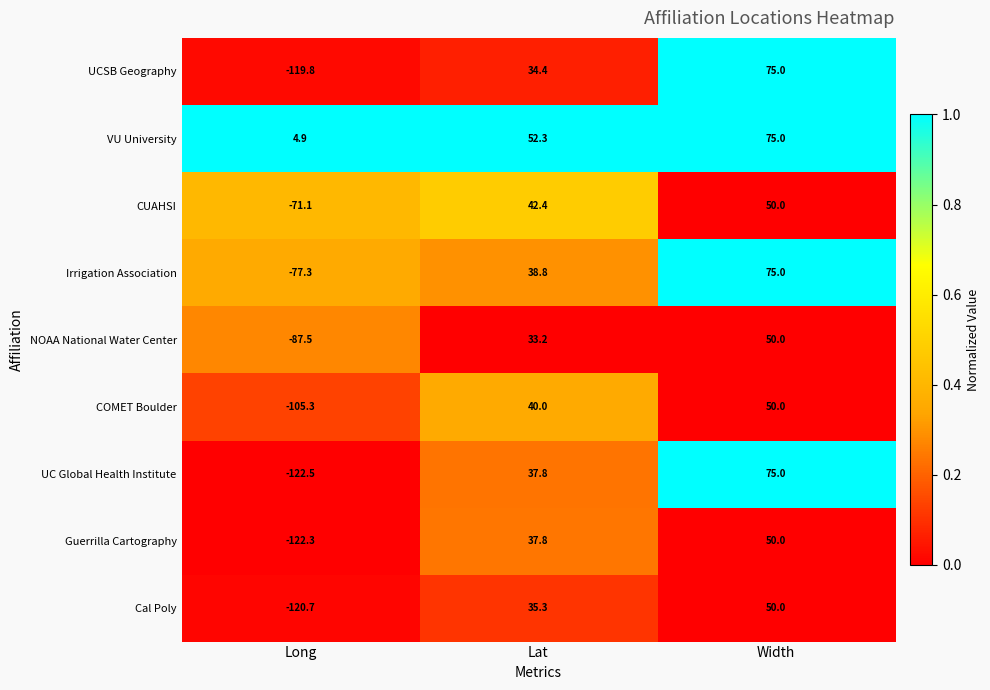

Which series changed the most between Lat and Width?

UCSB Geography